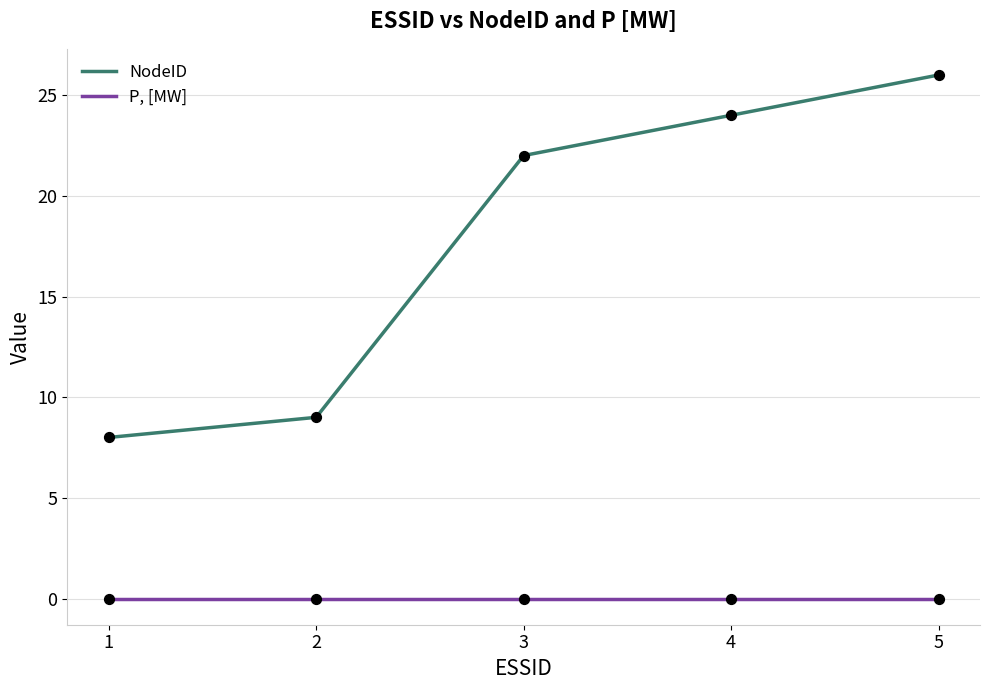

What is the total value across all series at 1?

8